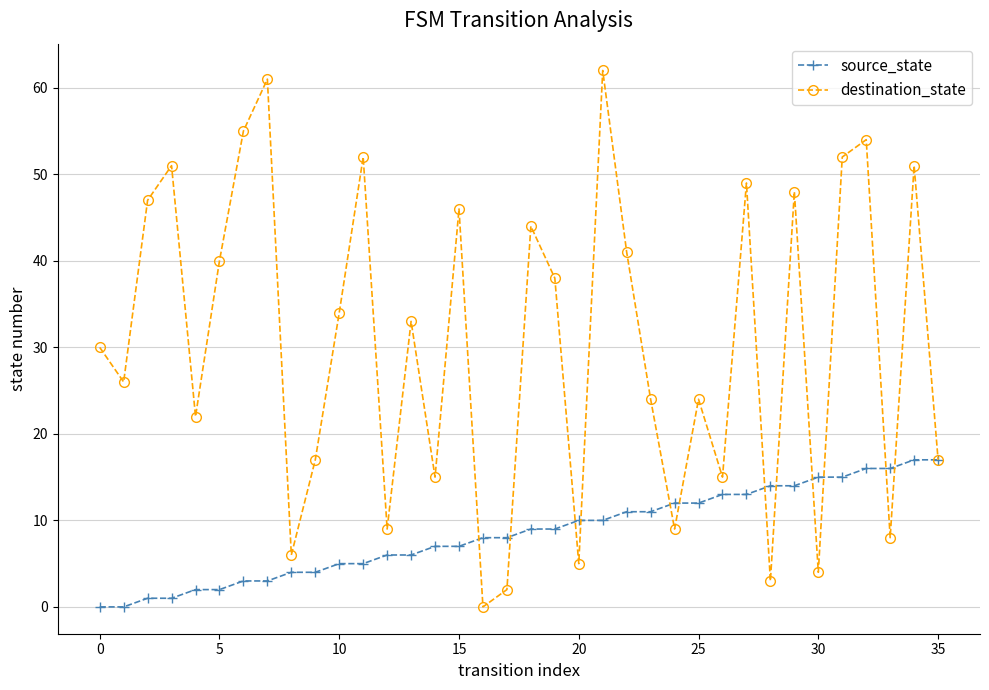

Which series has the largest range (max minus min)?

destination_state